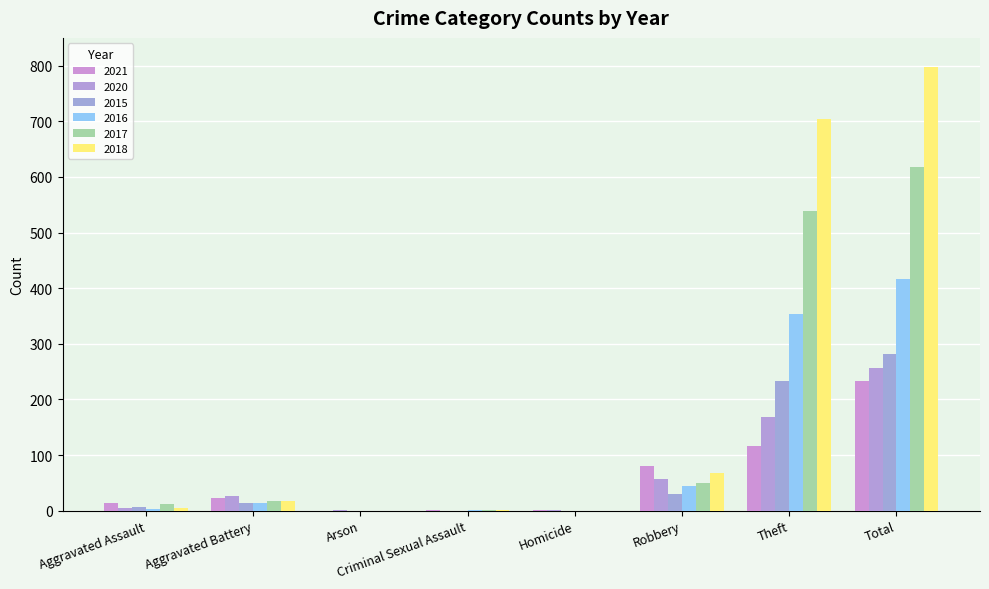

Is the value of 2020 at Robbery greater than the value of 2016 at Criminal Sexual Assault?

Yes